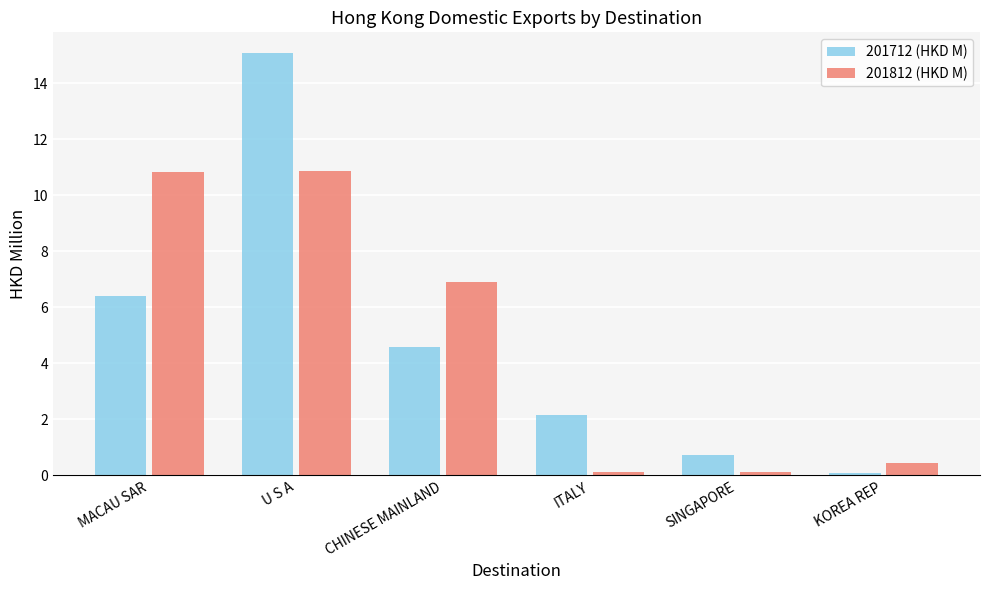

The 201712 (HKD M) series shows 0.7 at SINGAPORE. True or false?

True